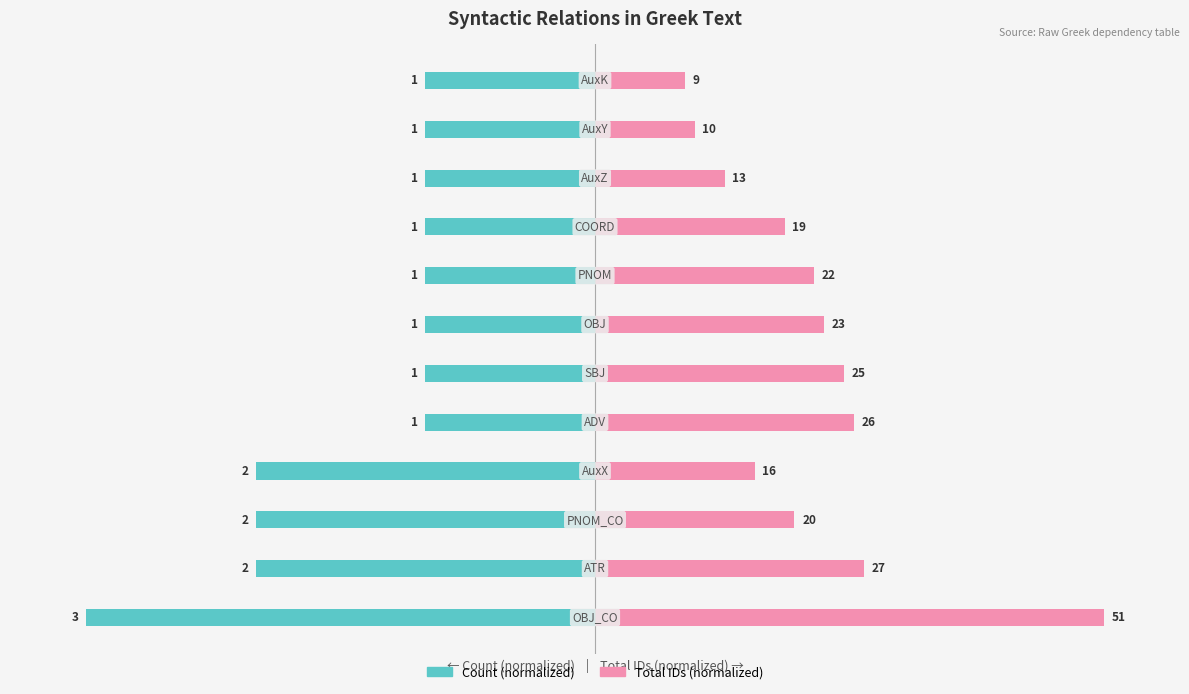

List the series in order of their peak value, highest first.

Total IDs (normalized), Count (normalized)